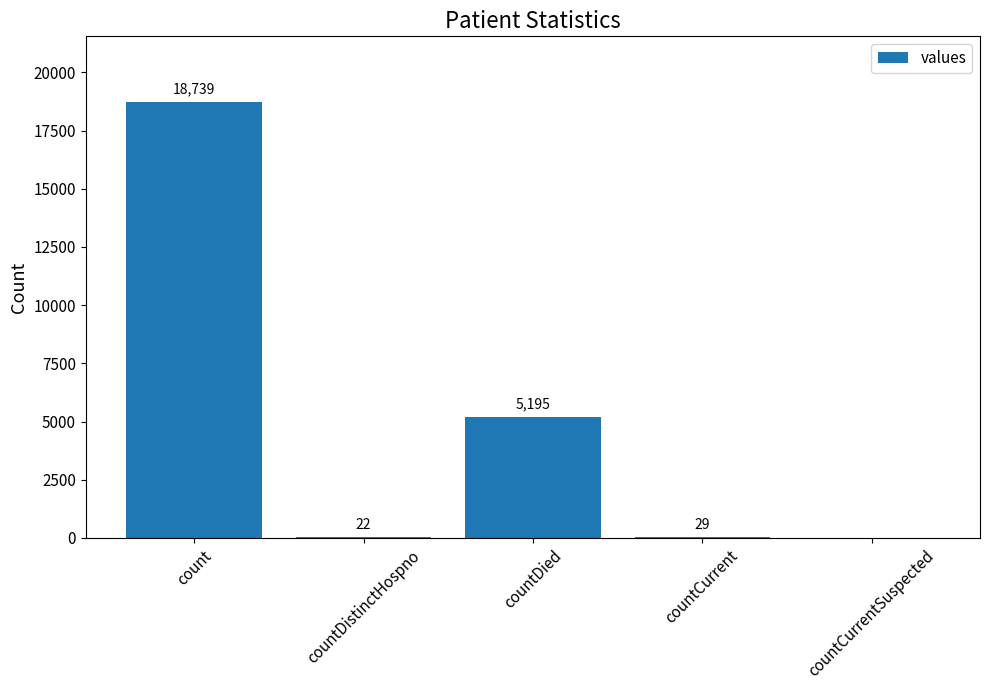

Reading left to right, list all the values displayed in this chart.

18739	22	5195	29	0